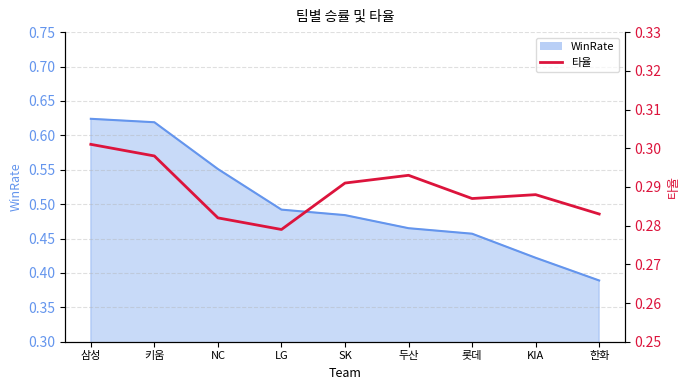

Between 롯데 and SK, which is larger?

SK